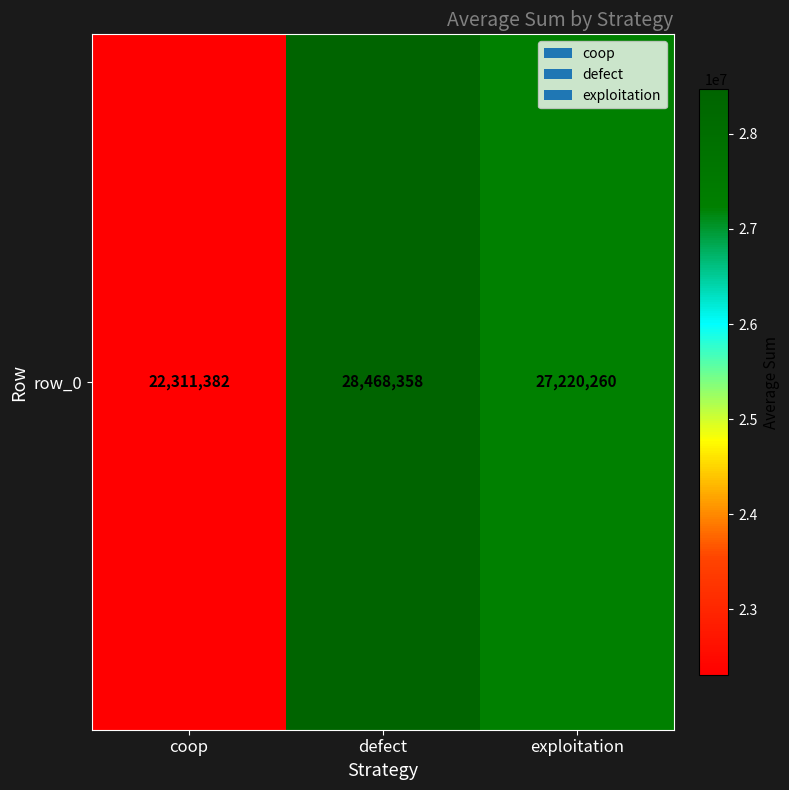

How many values are between 22311382 and 28468358?

3